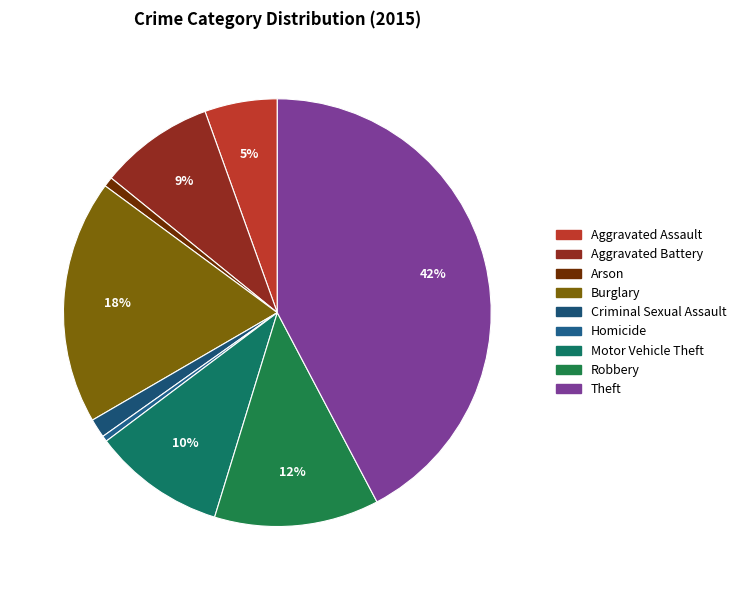

What percentage do Homicide and Burglary together represent?

18.9%